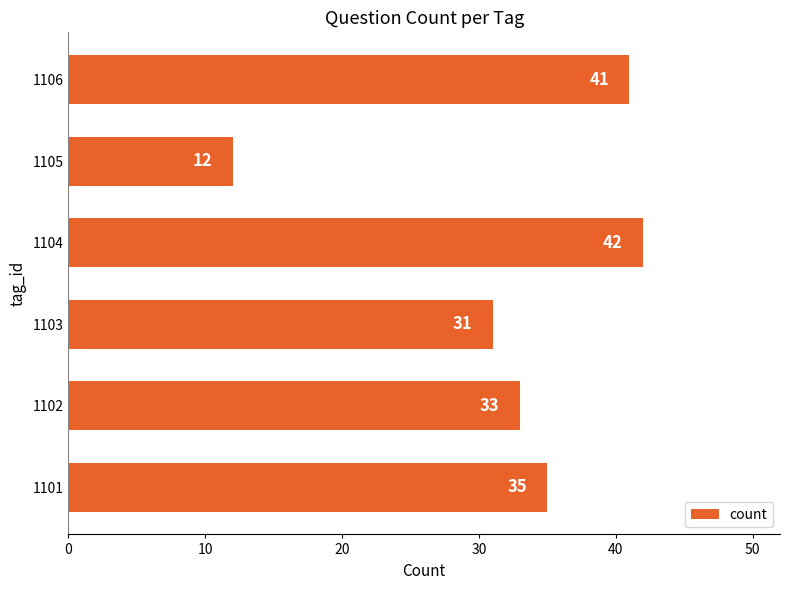

How many data points are less than 35?

3